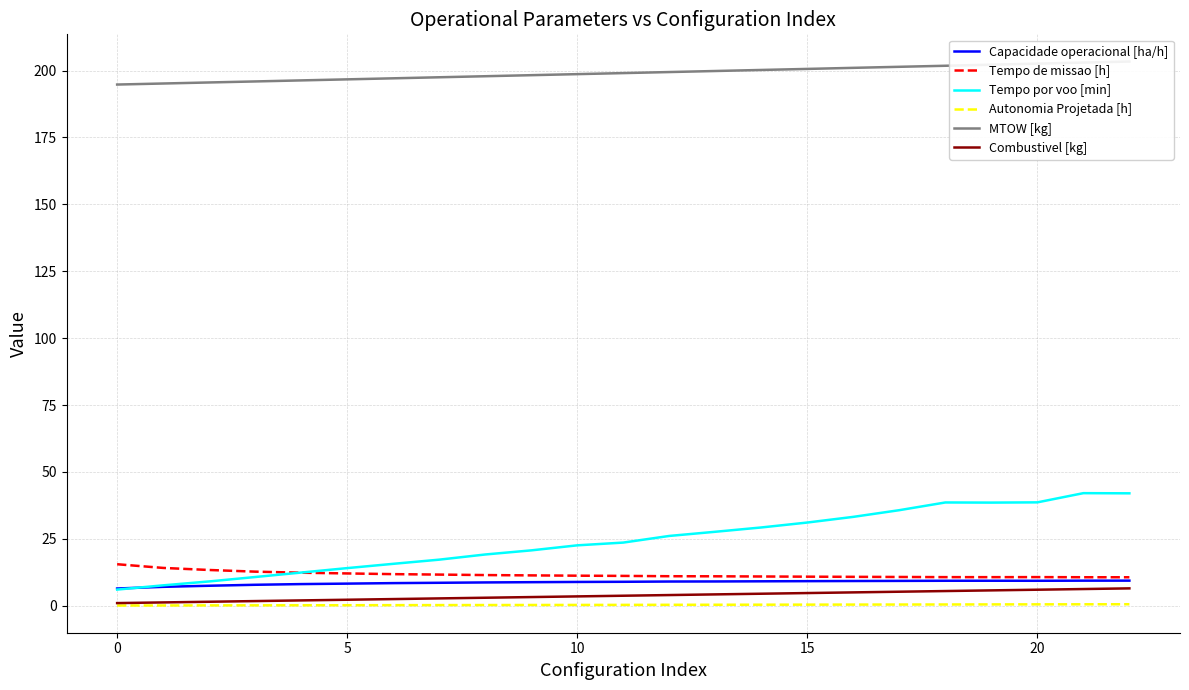

True or false: MTOW [kg] has more than 0 interior local peaks.

False